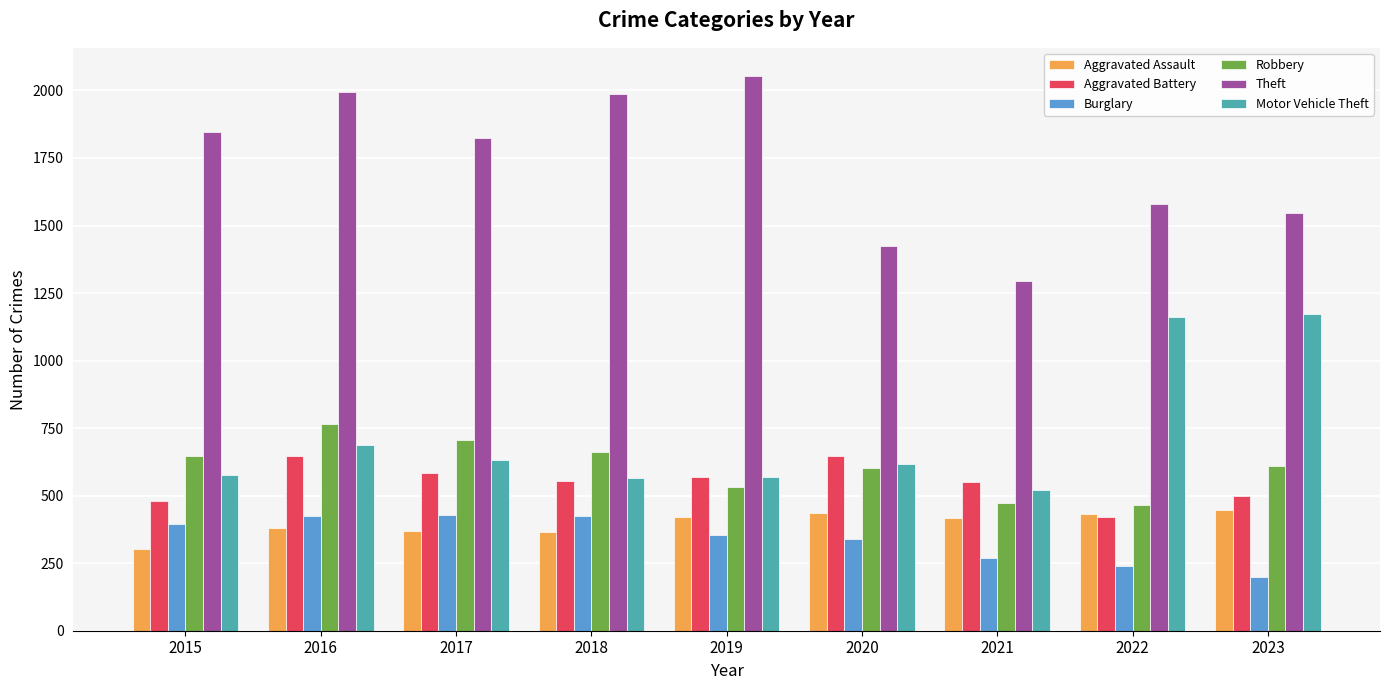

What is the difference between the maximum and minimum values in the Burglary series?

231